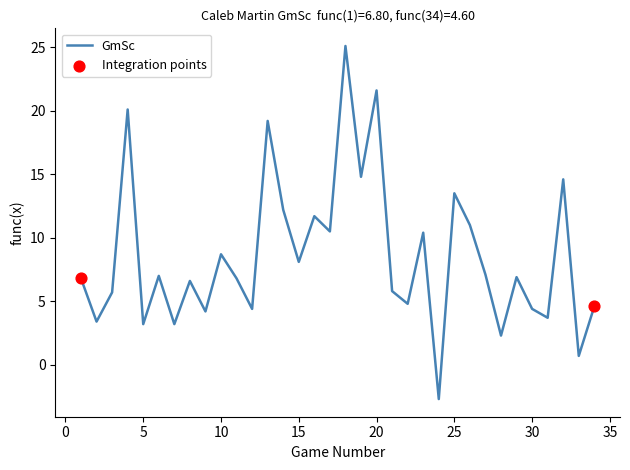

What is the smallest value displayed?

-2.7